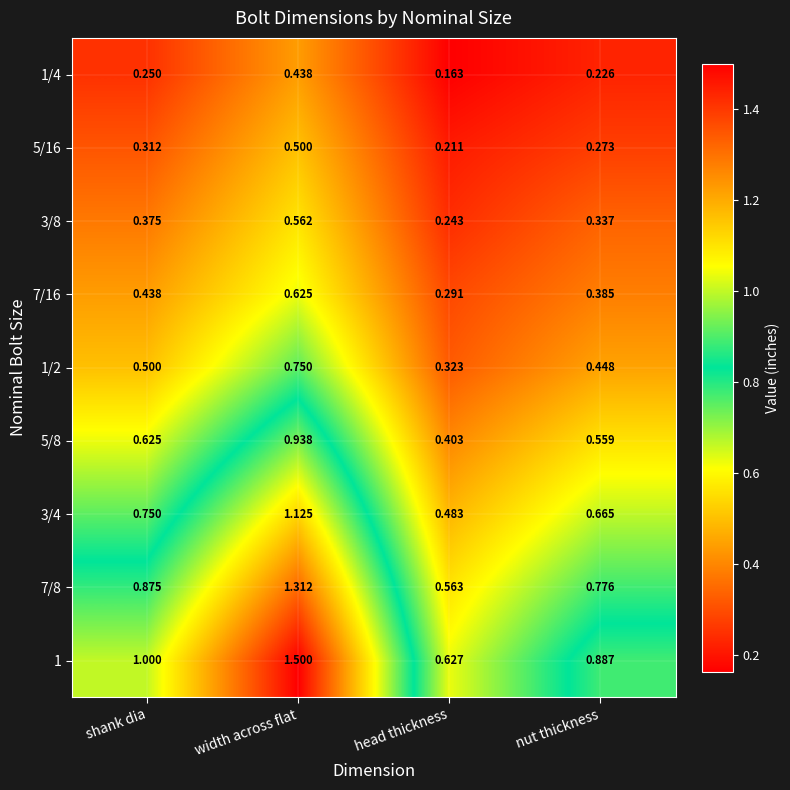

List the labels in order of 5/8 value, largest first.

width across flat, shank dia, nut thickness, head thickness